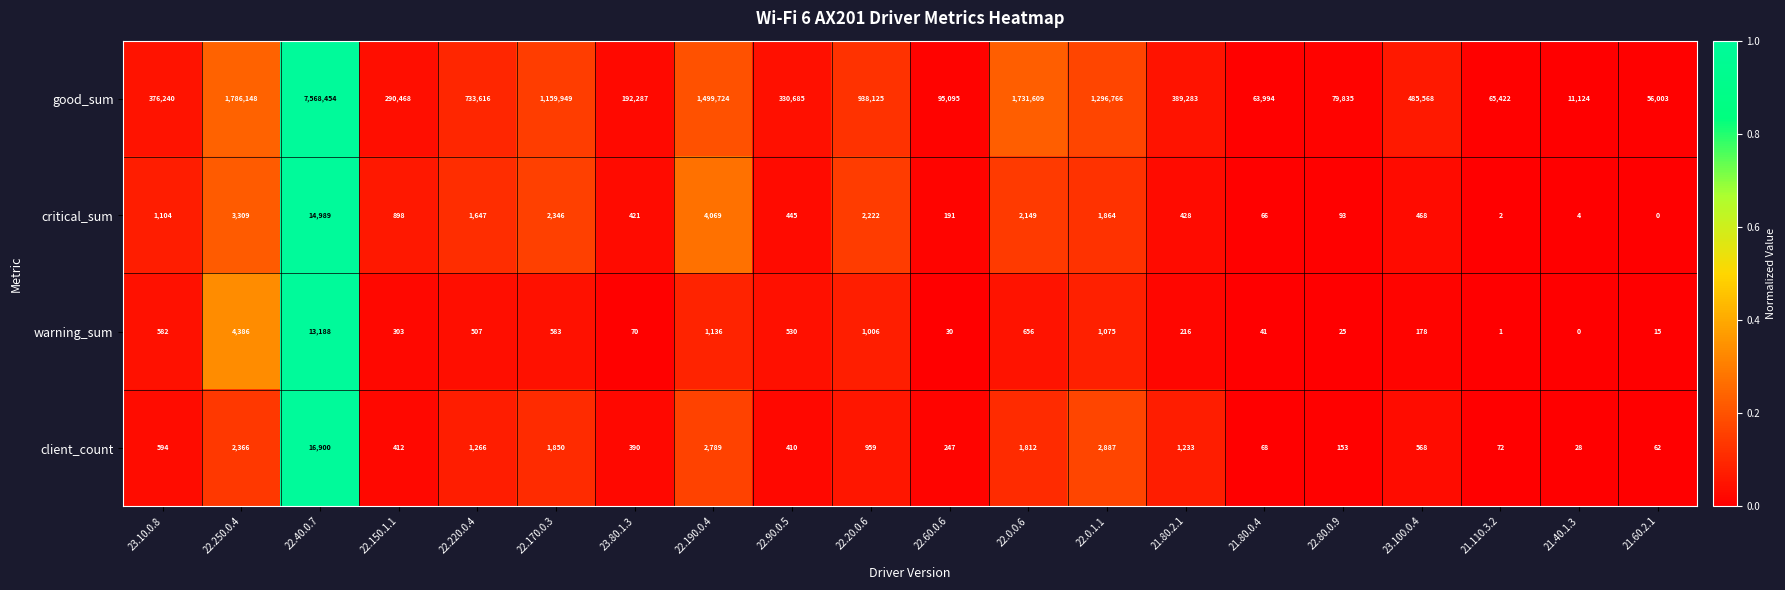

The critical_sum series shows 898 at 22.150.1.1. True or false?

True